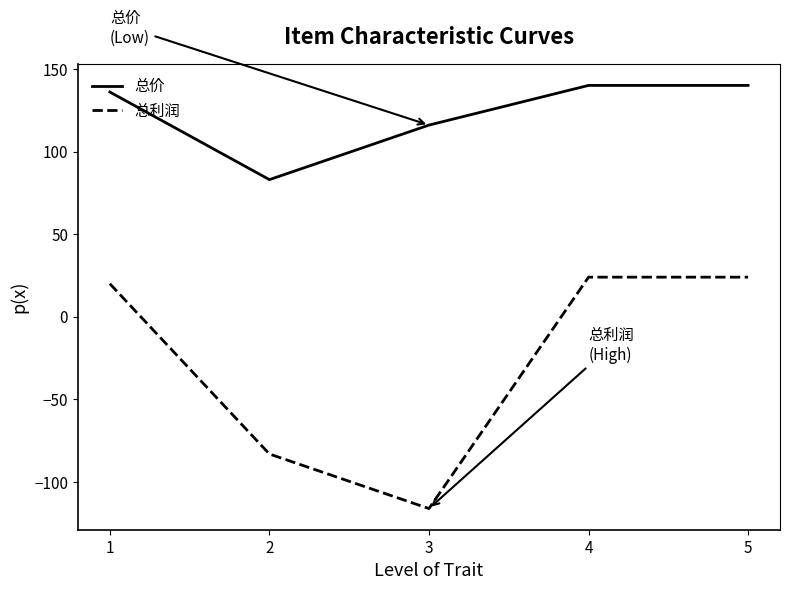

Is it true that 总价 equals 116 at 3?

True